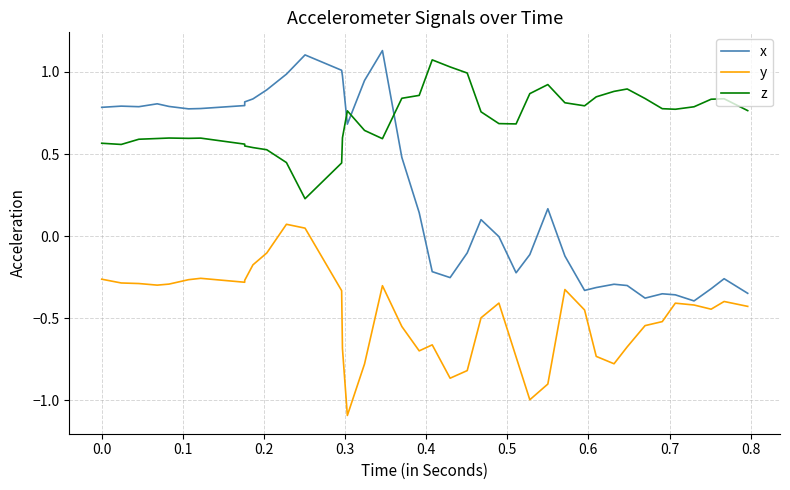

How many data points does each series have?

40